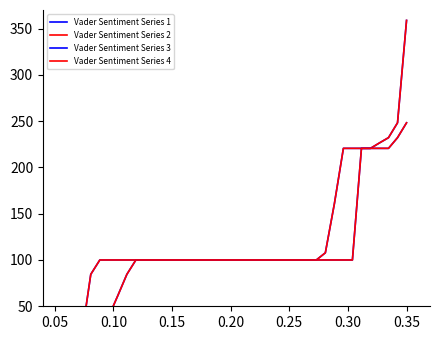

Does the chart display data point markers on the line(s)?

No